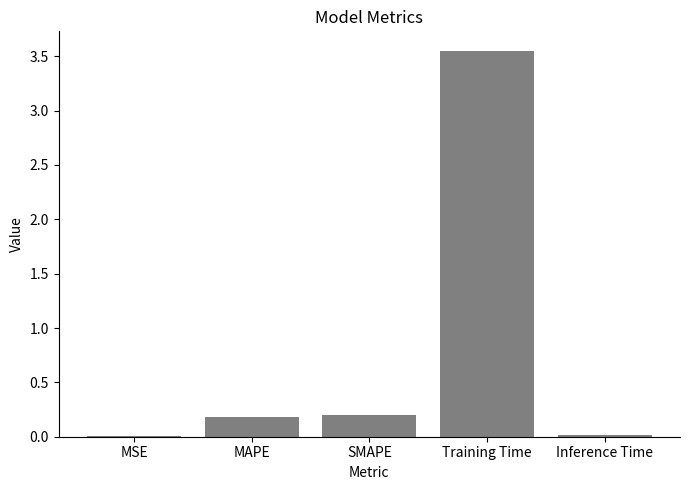

At which category does the chart reach its peak across all series?

Training Time